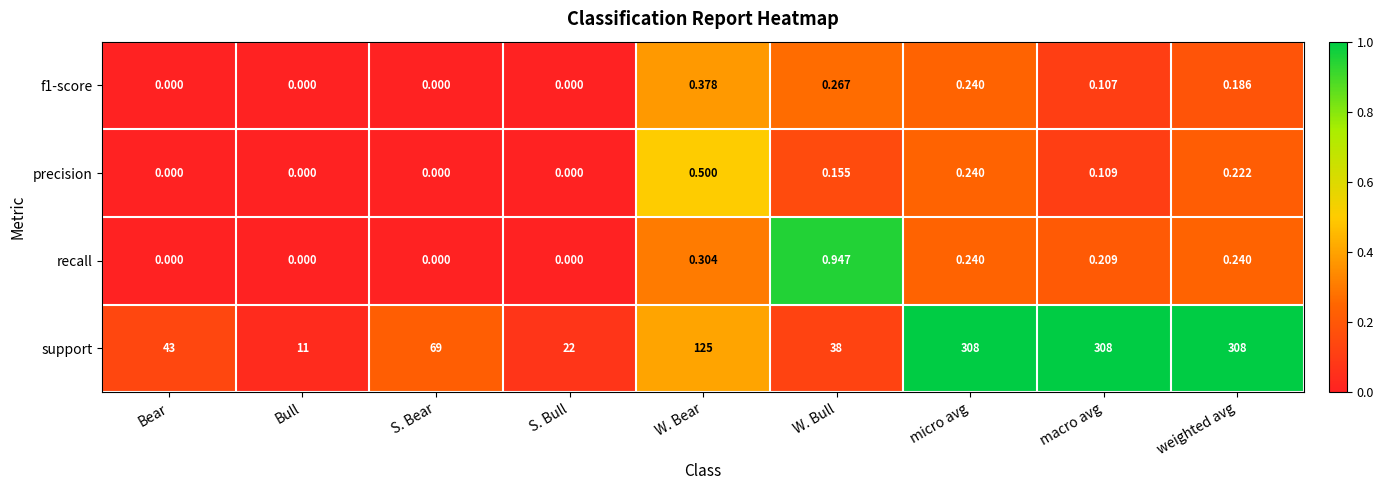

List the series in order of their peak value, lowest first.

f1-score, precision, recall, support